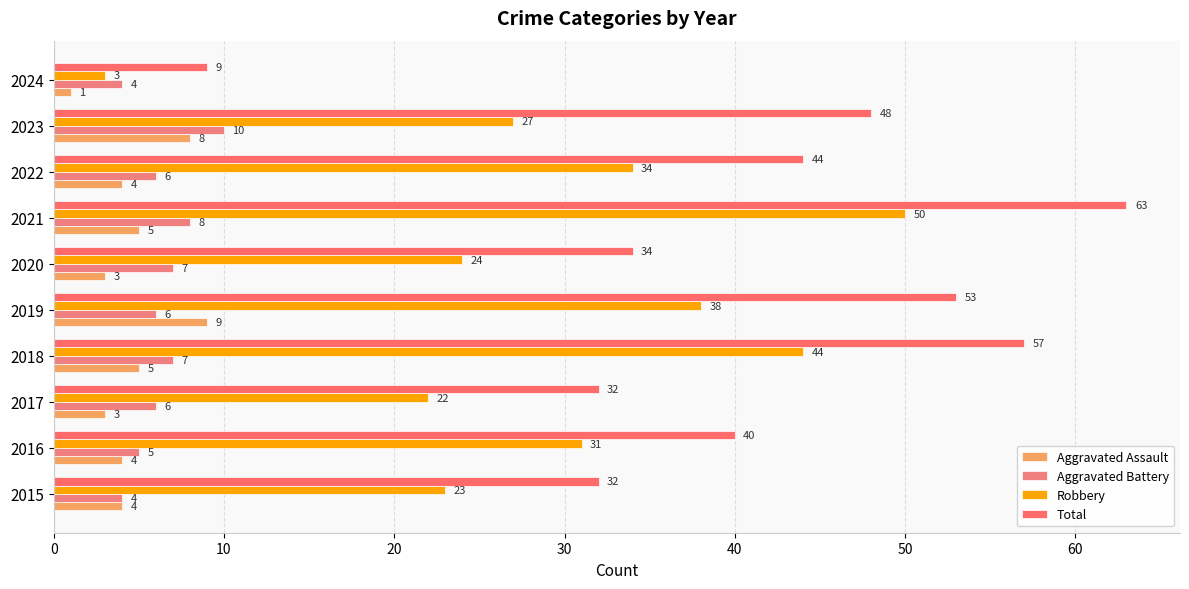

How many values in the Aggravated Battery series are below 6?

3